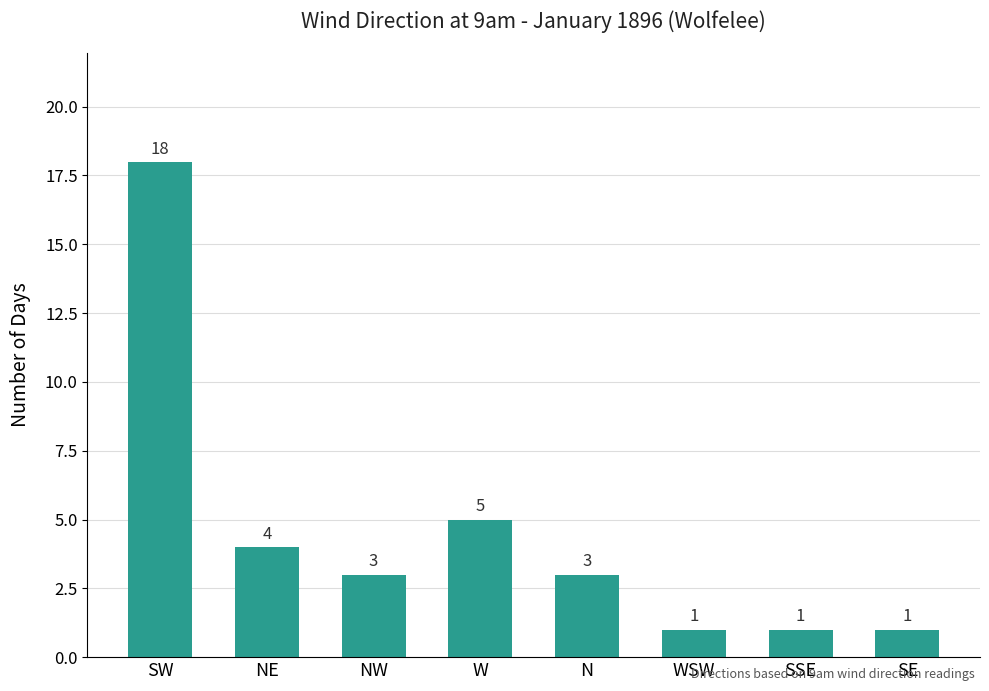

Where does the data first go above 3?

SW